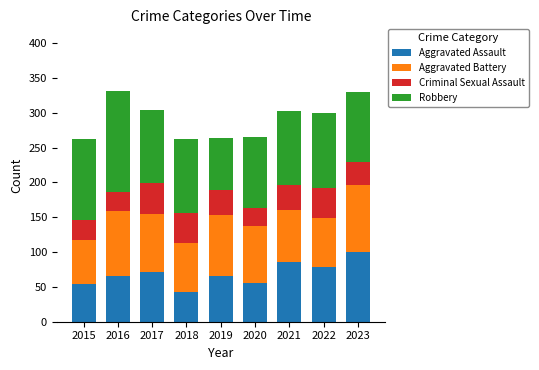

Which category has the lowest value in the Aggravated Assault series?

2018